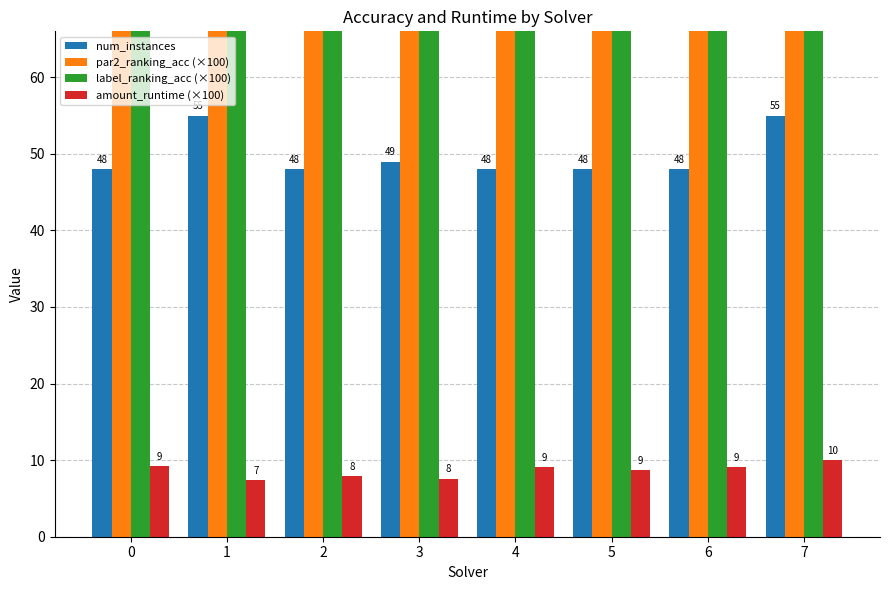

What is the minimum value for label_ranking_acc (×100)?

80.0